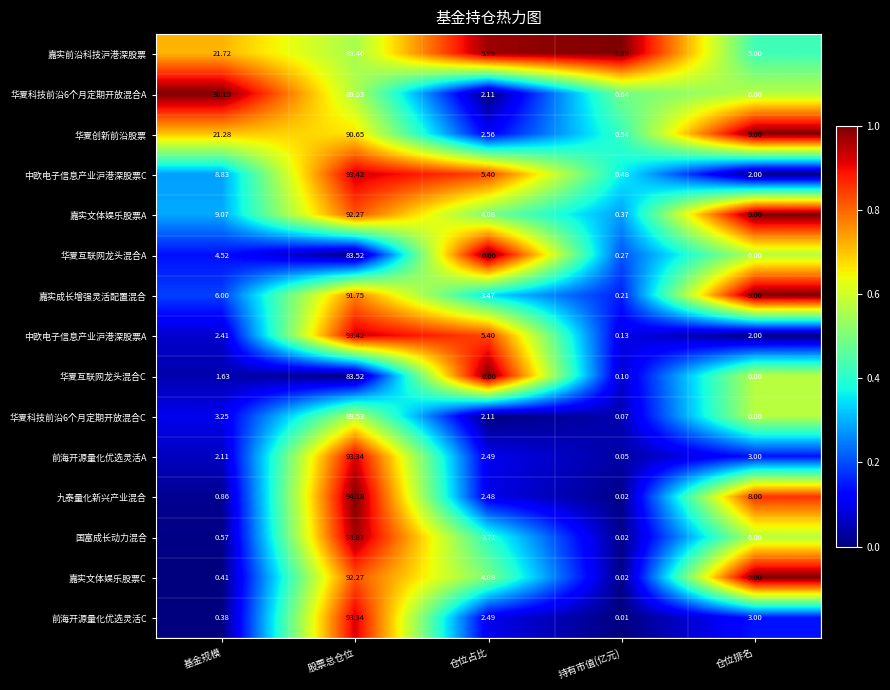

Which series has the widest spread of values?

九泰量化新兴产业混合